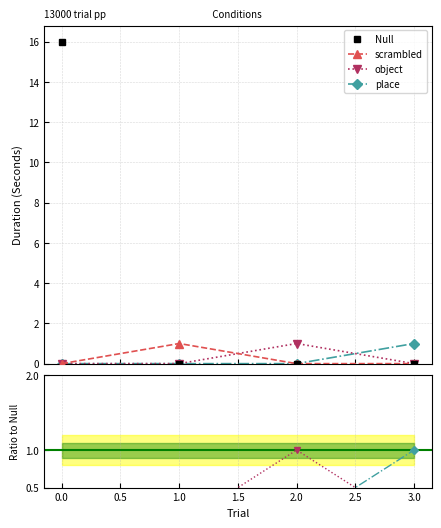

How many lines are shown in the chart?

4